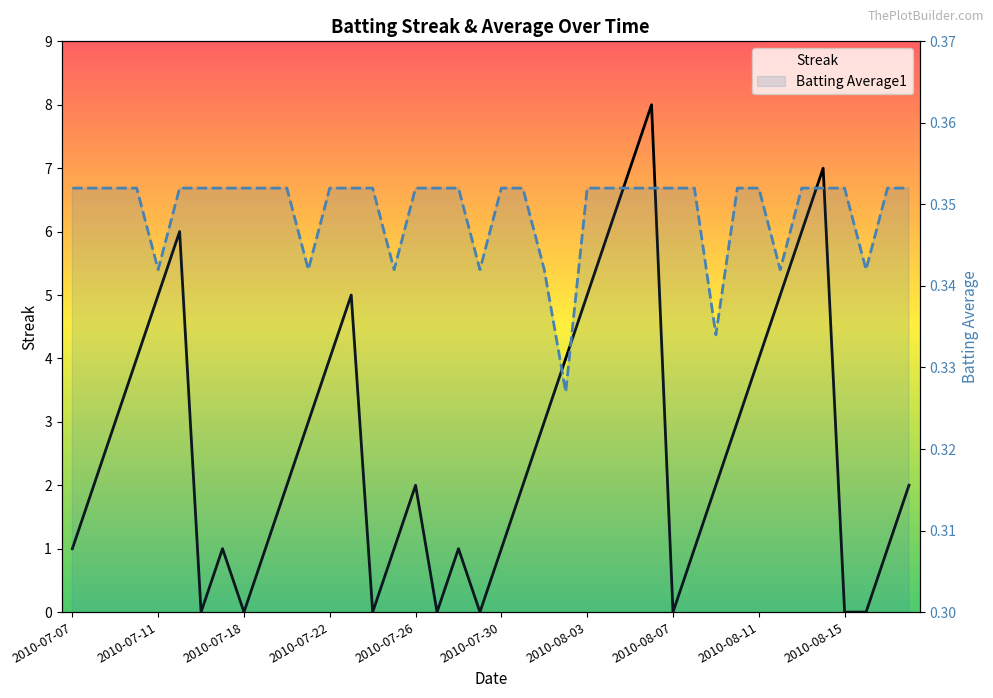

How many lines are shown in the chart?

2